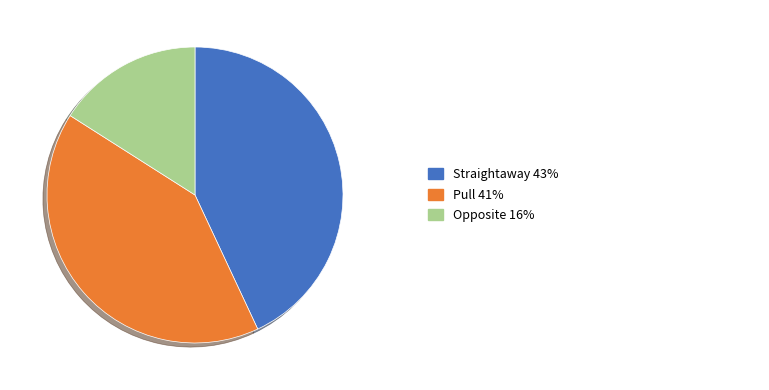

Does any single category account for the majority?

No